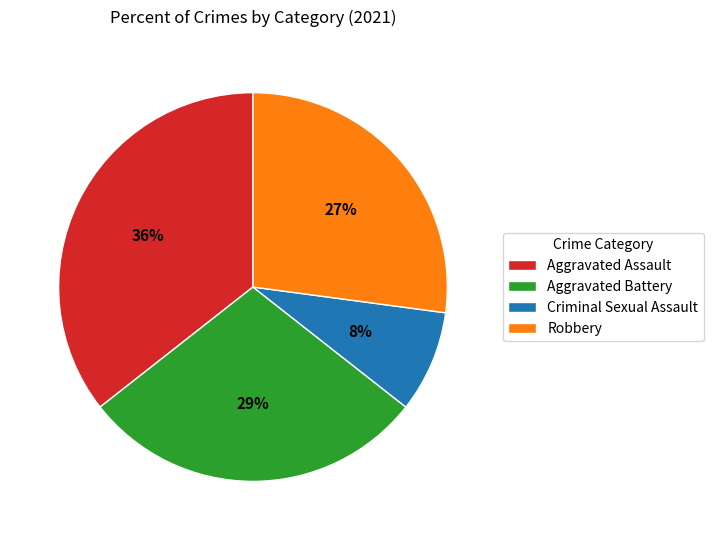

Which has a higher value, Aggravated Assault or Robbery?

Aggravated Assault